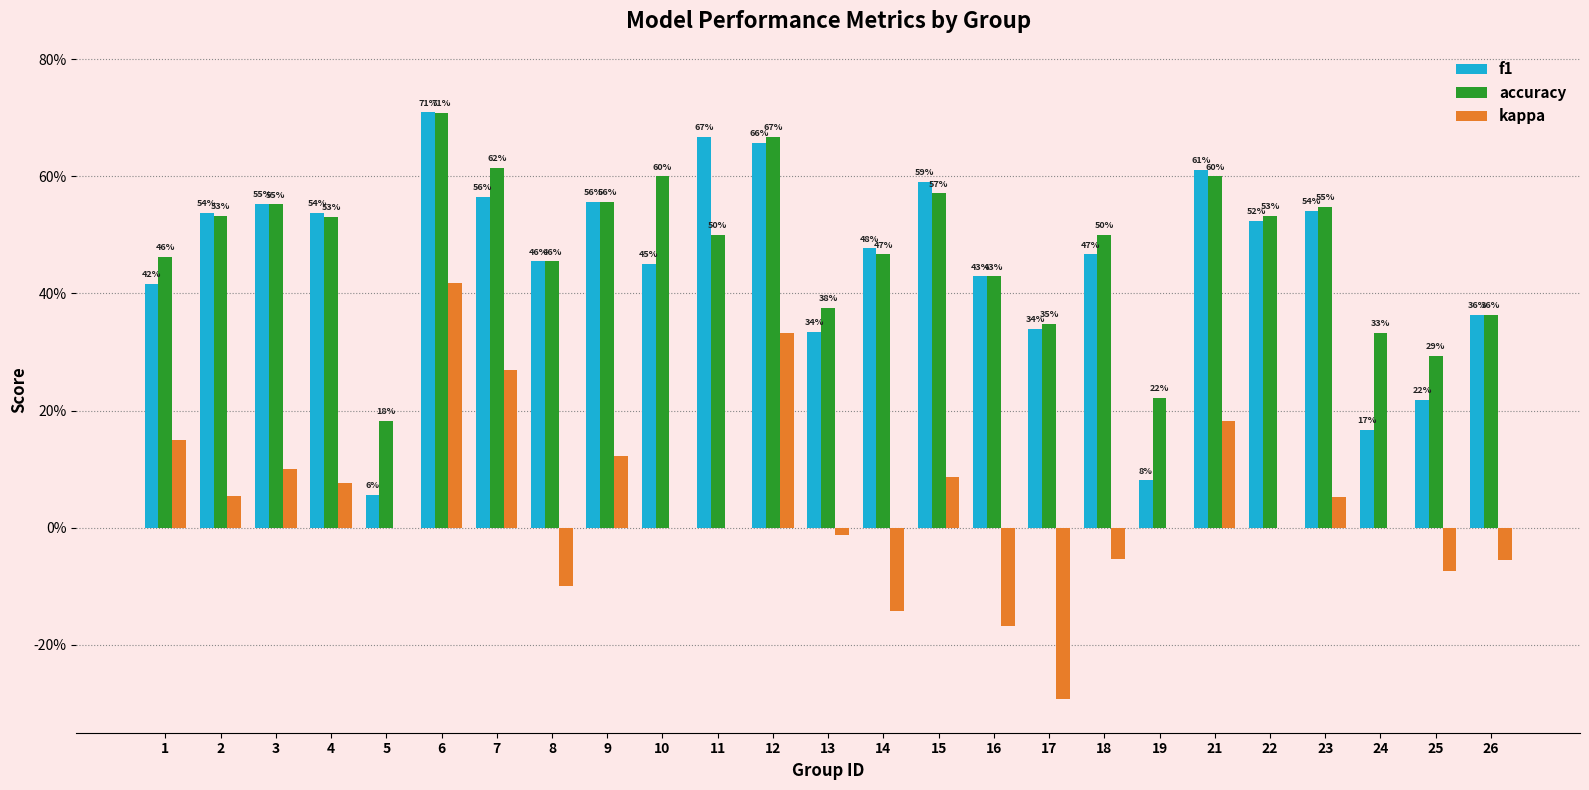

Does the chart contain stacked bars?

No